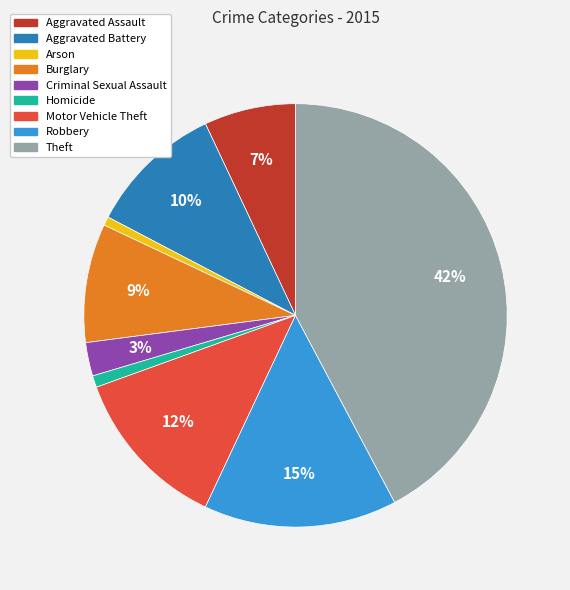

Do Aggravated Assault and Aggravated Battery together represent more than half of the pie?

No